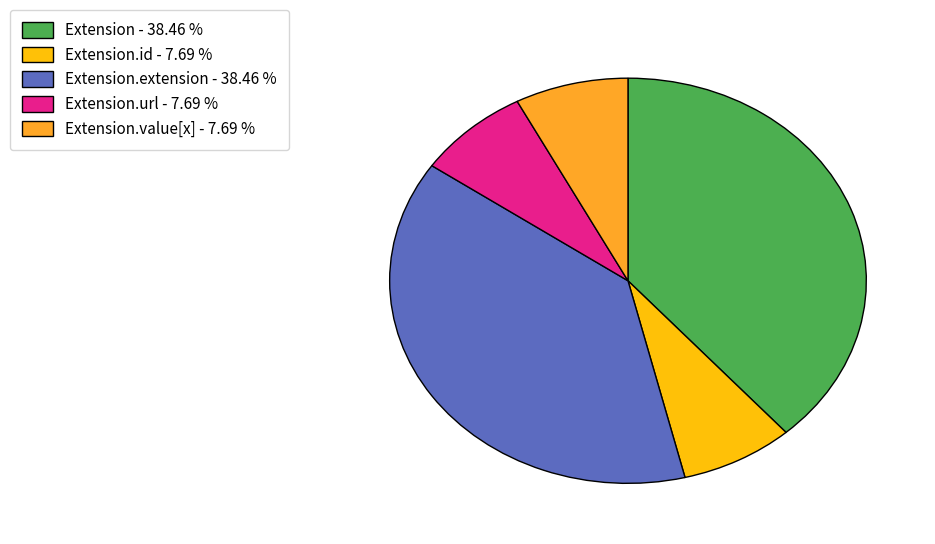

Does Extension.value[x] - 7.69 % represent more than half of the total?

No